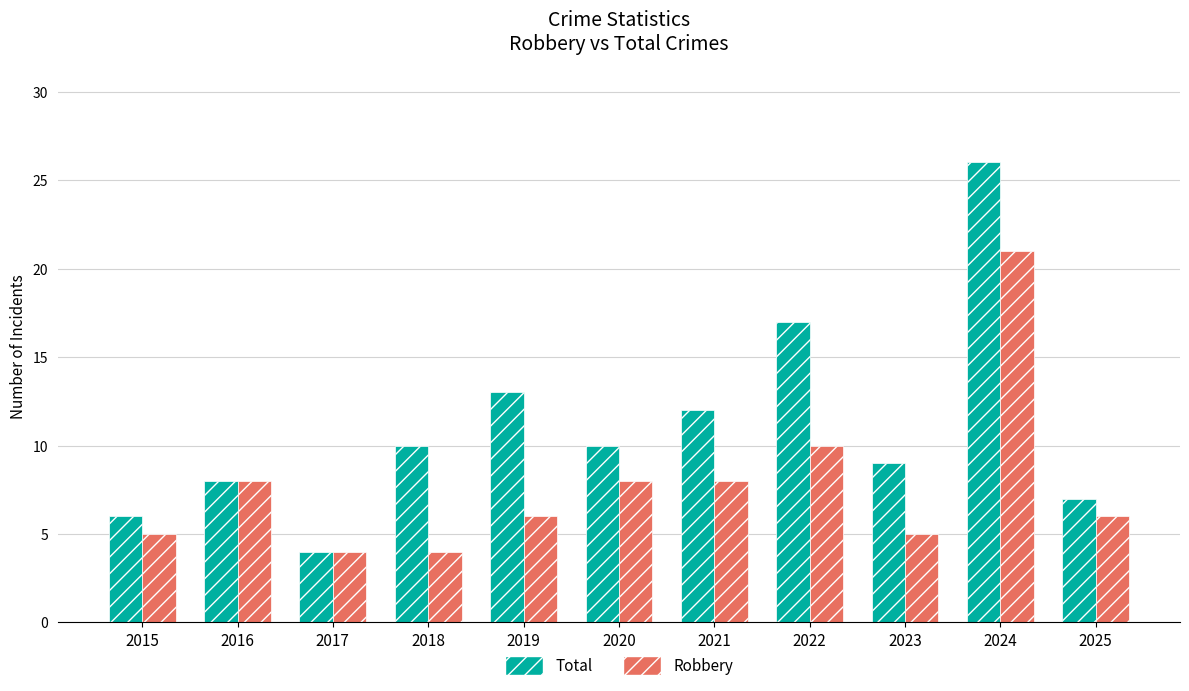

What is the sum of the Total values at 2023 and 2025?

16